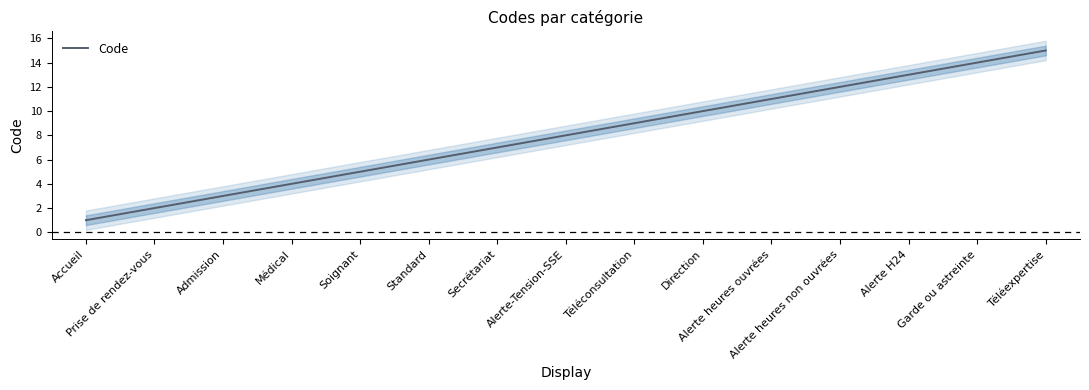

True or false: there are more than 0 points higher than both neighbors.

False